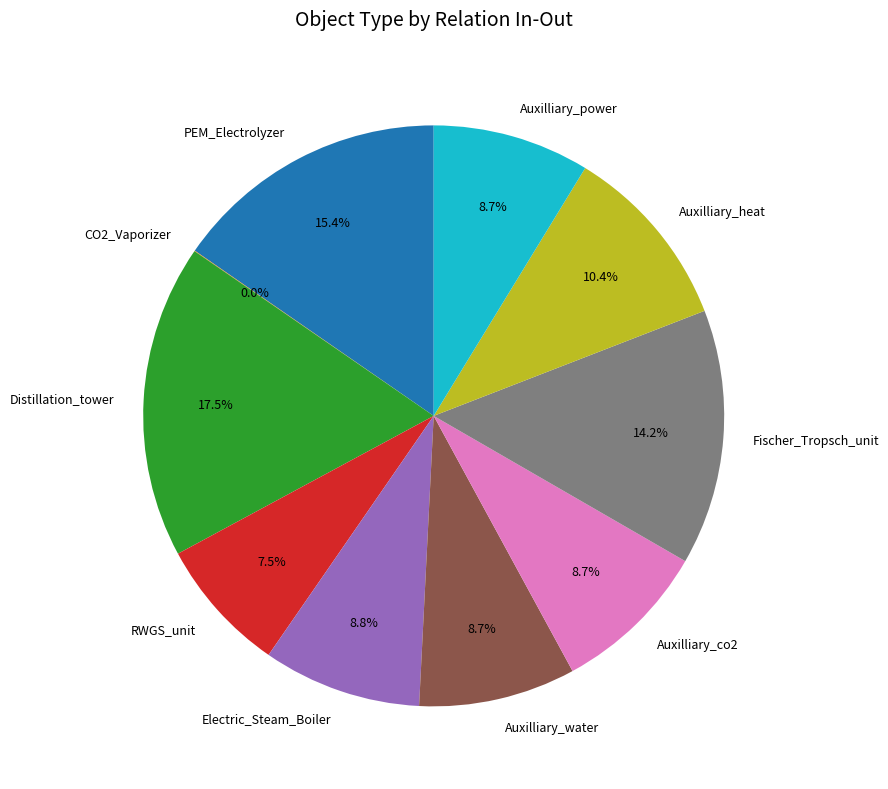

Combined, do Fischer_Tropsch_unit and Distillation_tower account for over 50%?

No